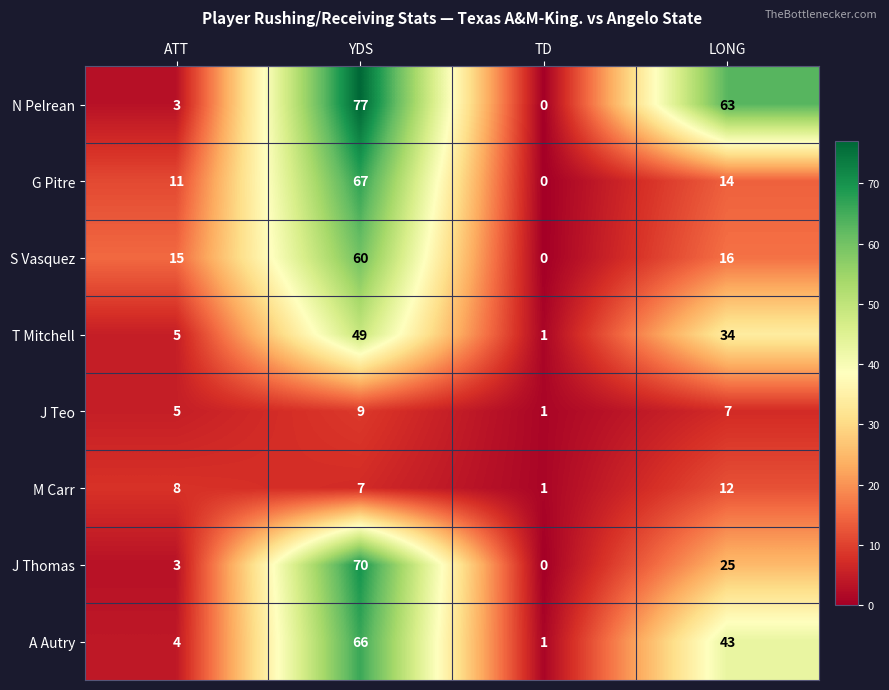

Which series has the largest total across all categories?

N Pelrean